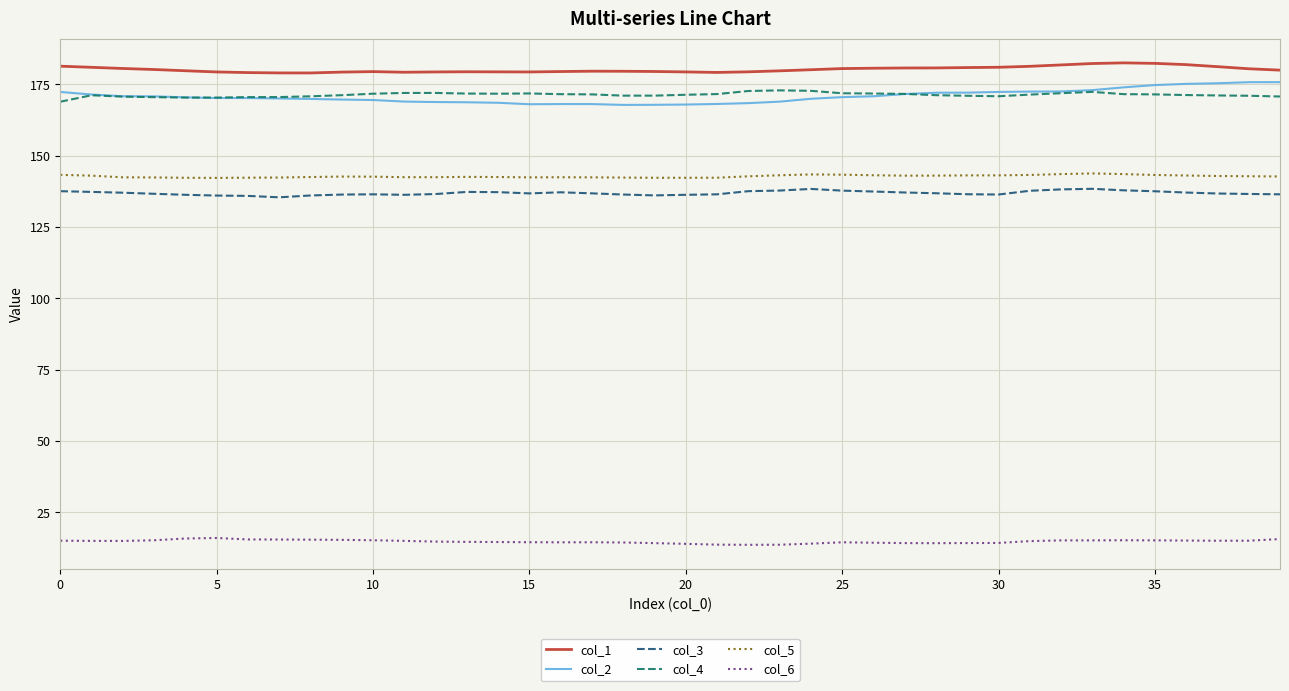

What is the smallest value displayed?

13.7